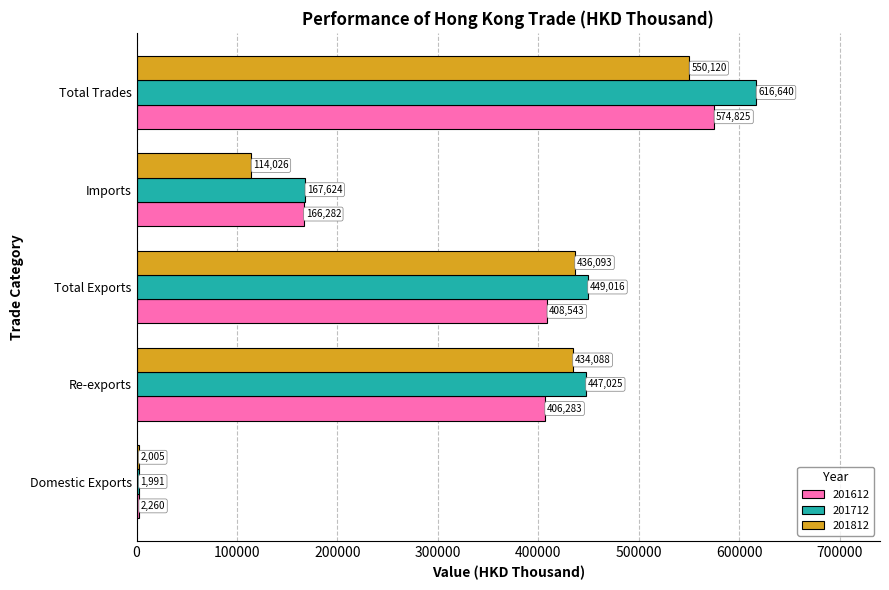

Where is 201712 nearest to the value 309315?

Re-exports